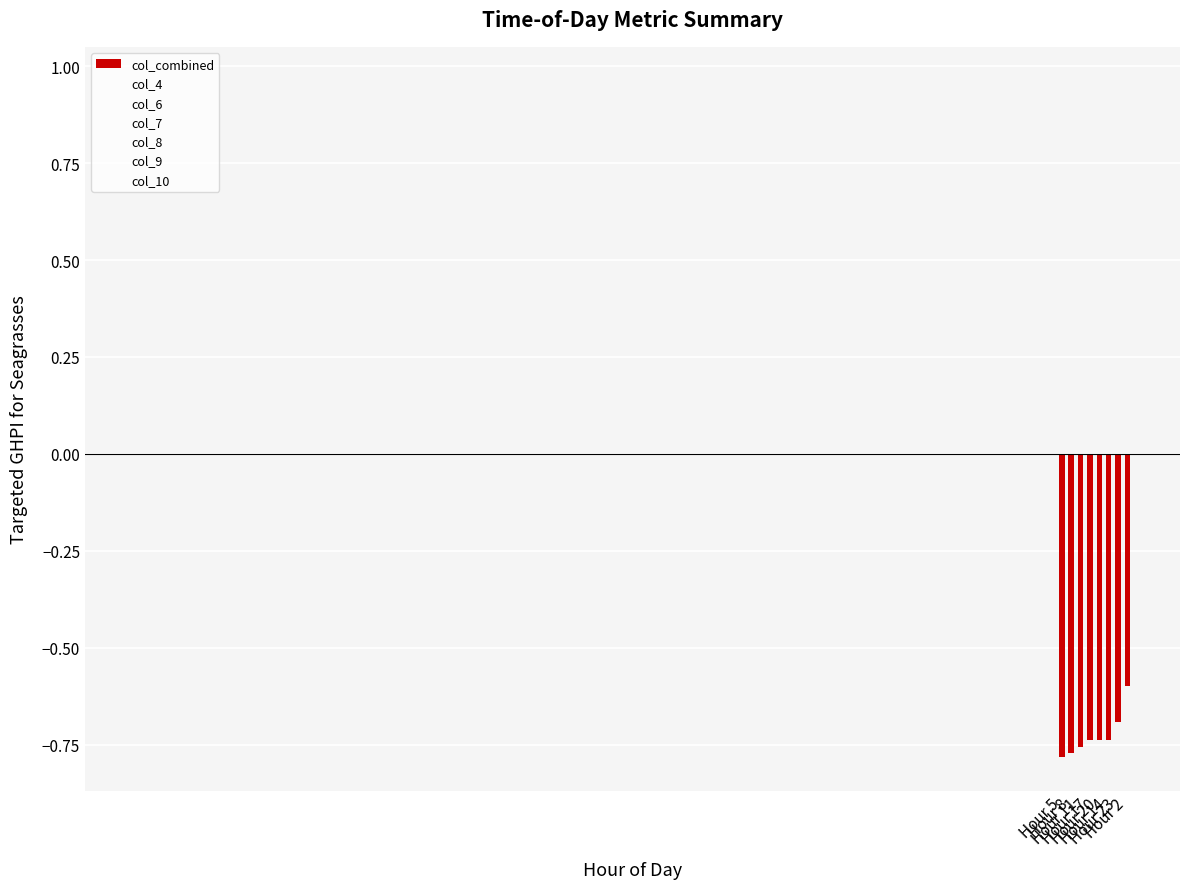

What is the greatest value displayed?

-0.6